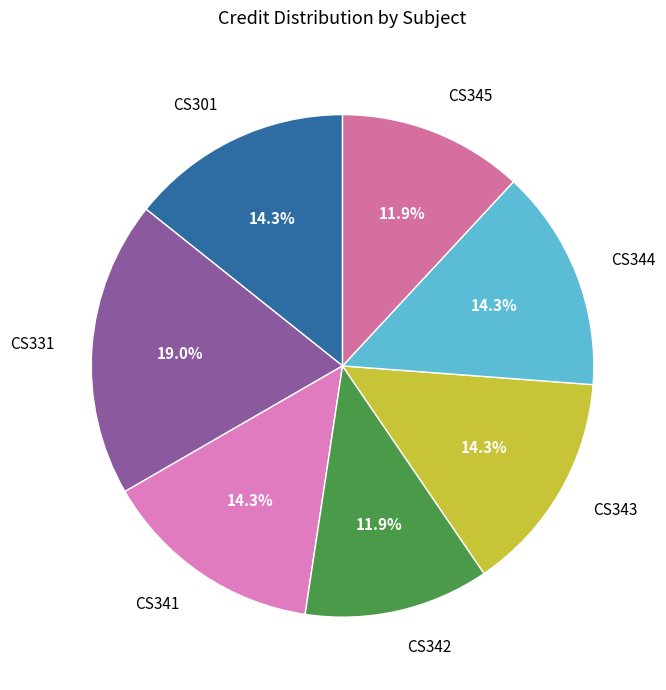

Does CS341 represent more than half of the total?

No